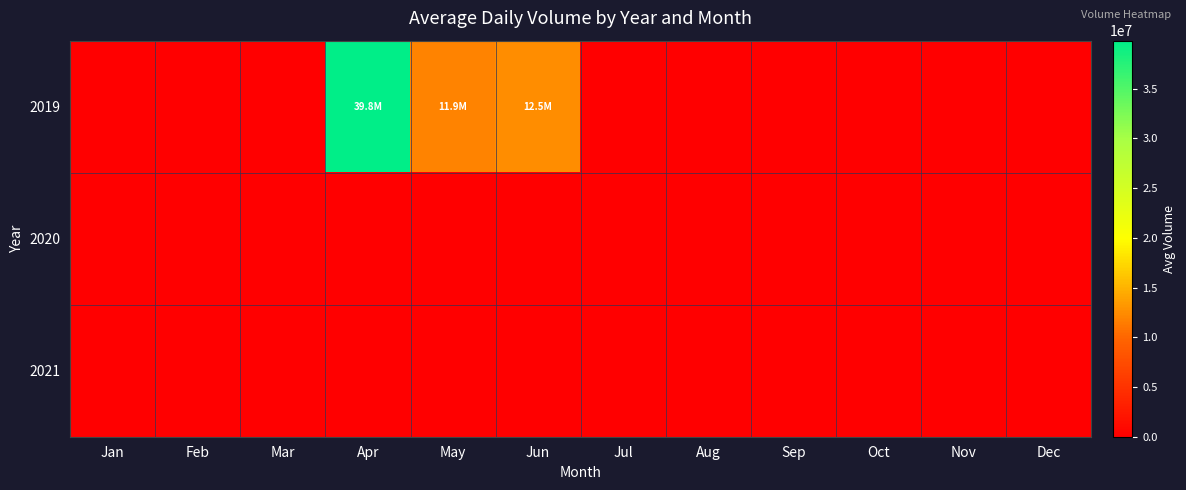

Which category has the highest value across all series?

Apr